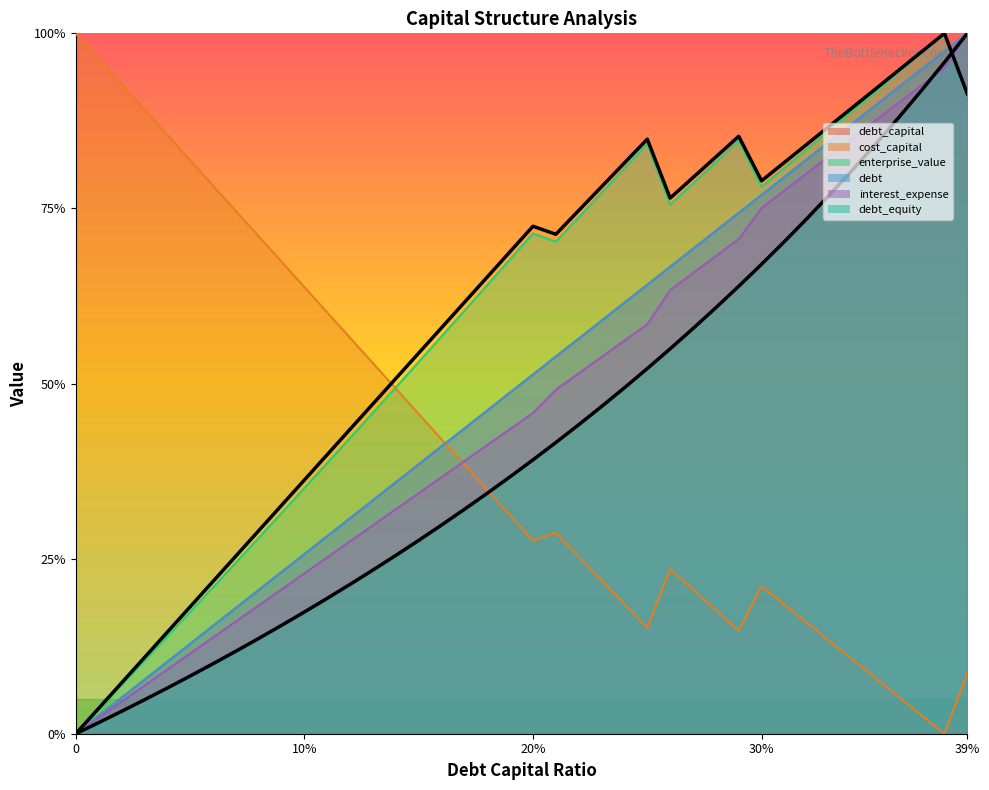

After their last crossing, which series has the higher values: enterprise_value or cost_capital?

enterprise_value